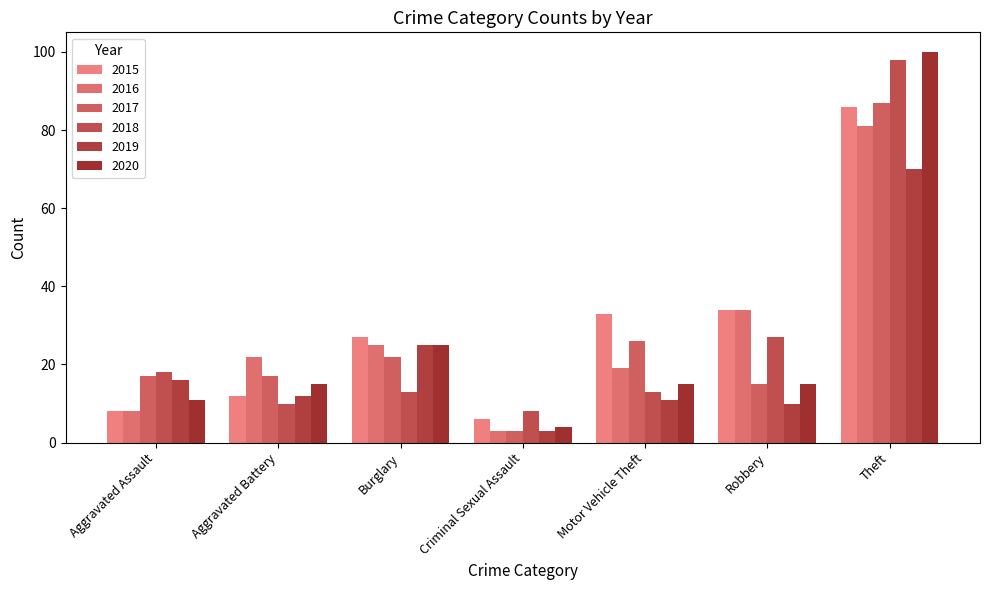

Is the value of 2018 at Robbery greater than the value of 2020 at Motor Vehicle Theft?

Yes